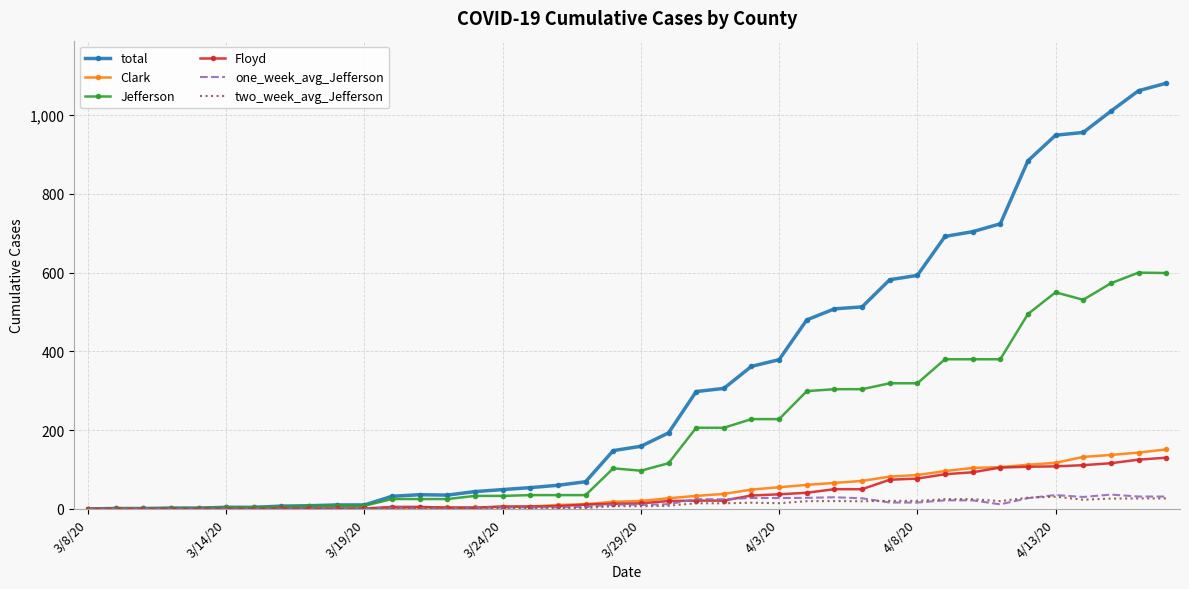

What is the difference between the maximum and minimum values in the Clark series?

151.0